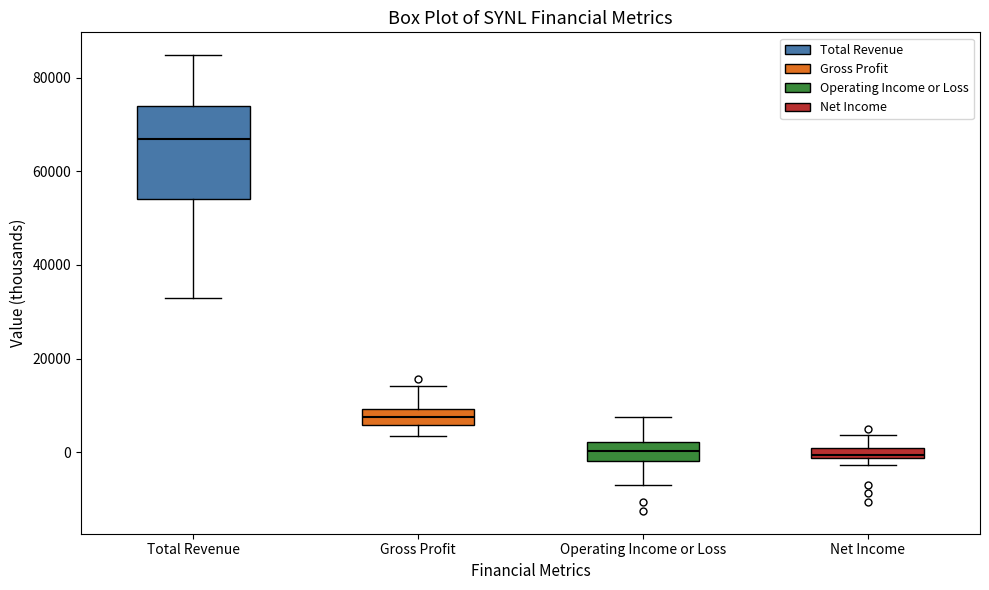

Which box has the highest median line?

Total Revenue